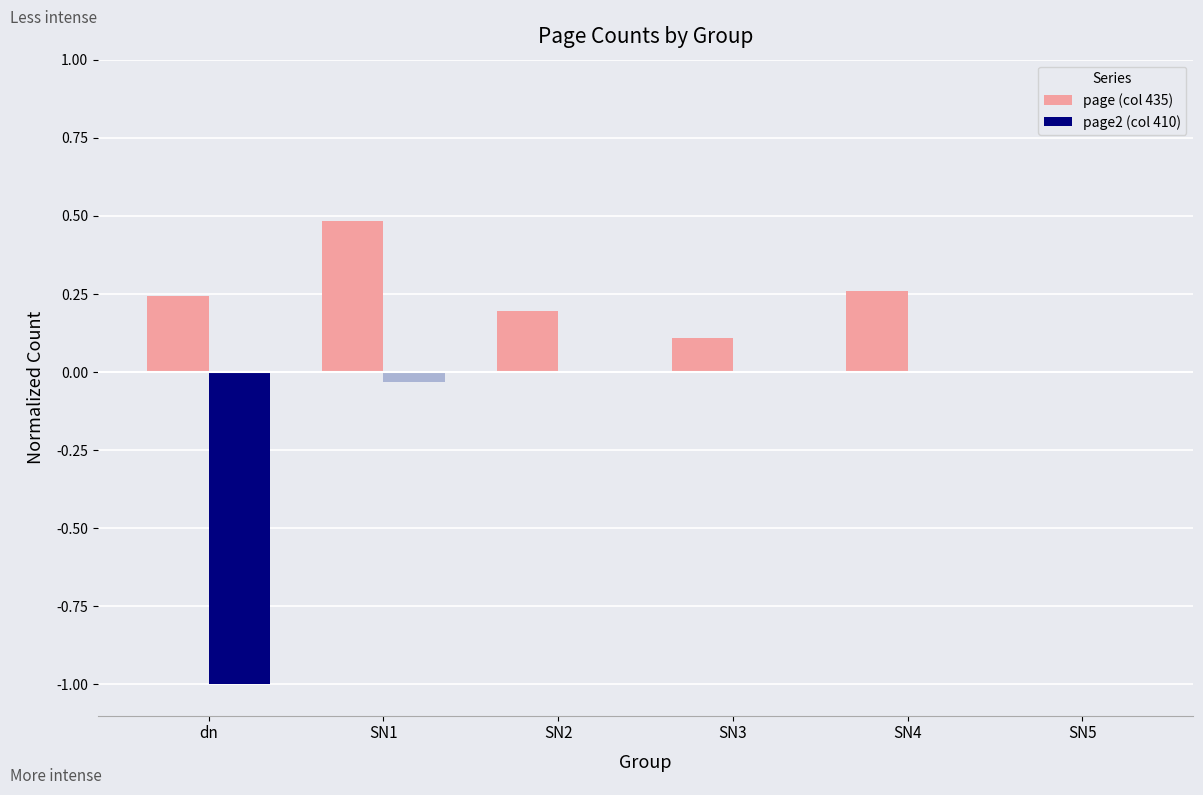

Is it true that page2 (col 410) equals 0.3 at SN5?

False